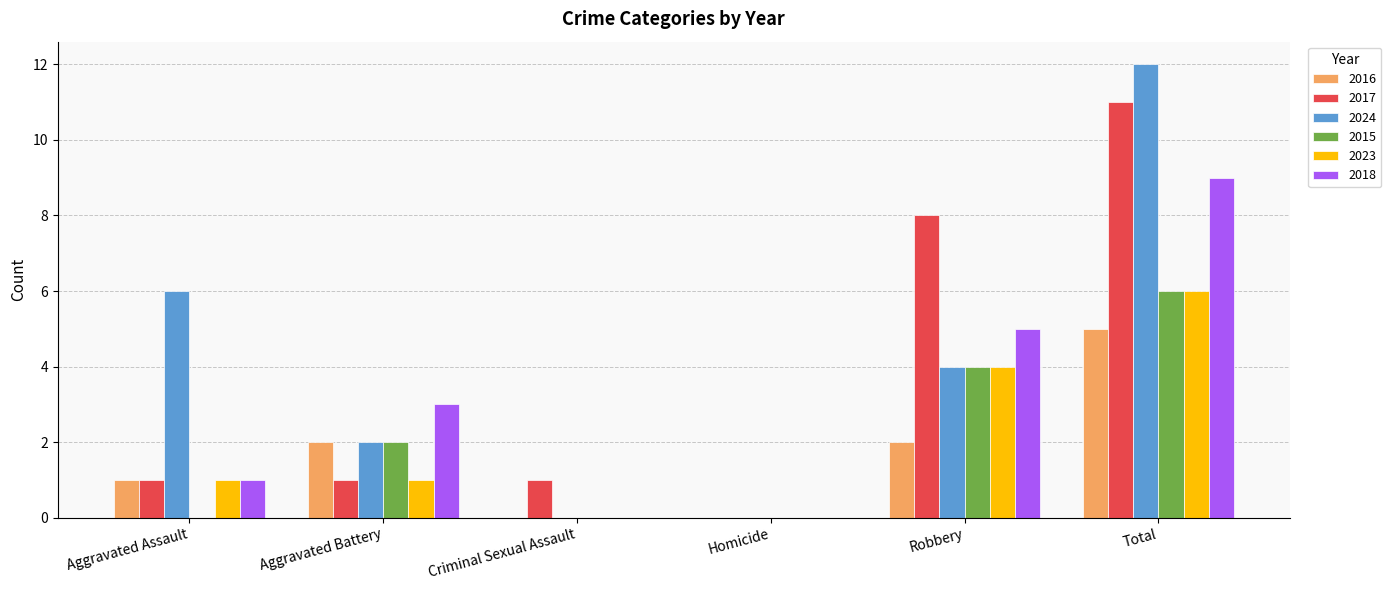

What is the sum of all 2018 values?

18